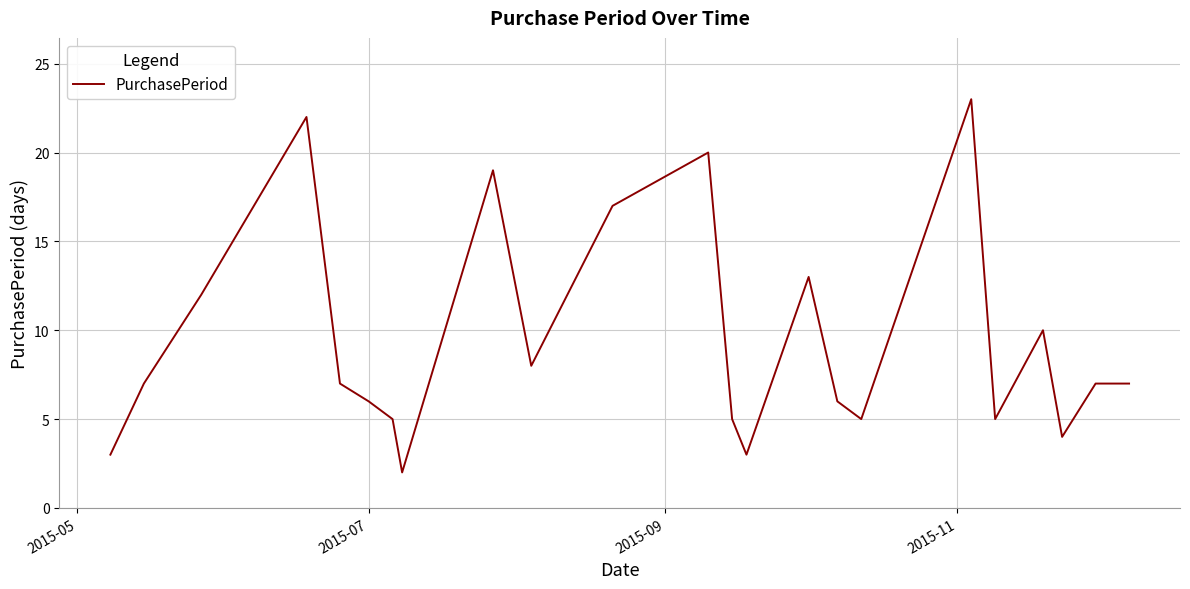

What is the greatest value displayed?

23